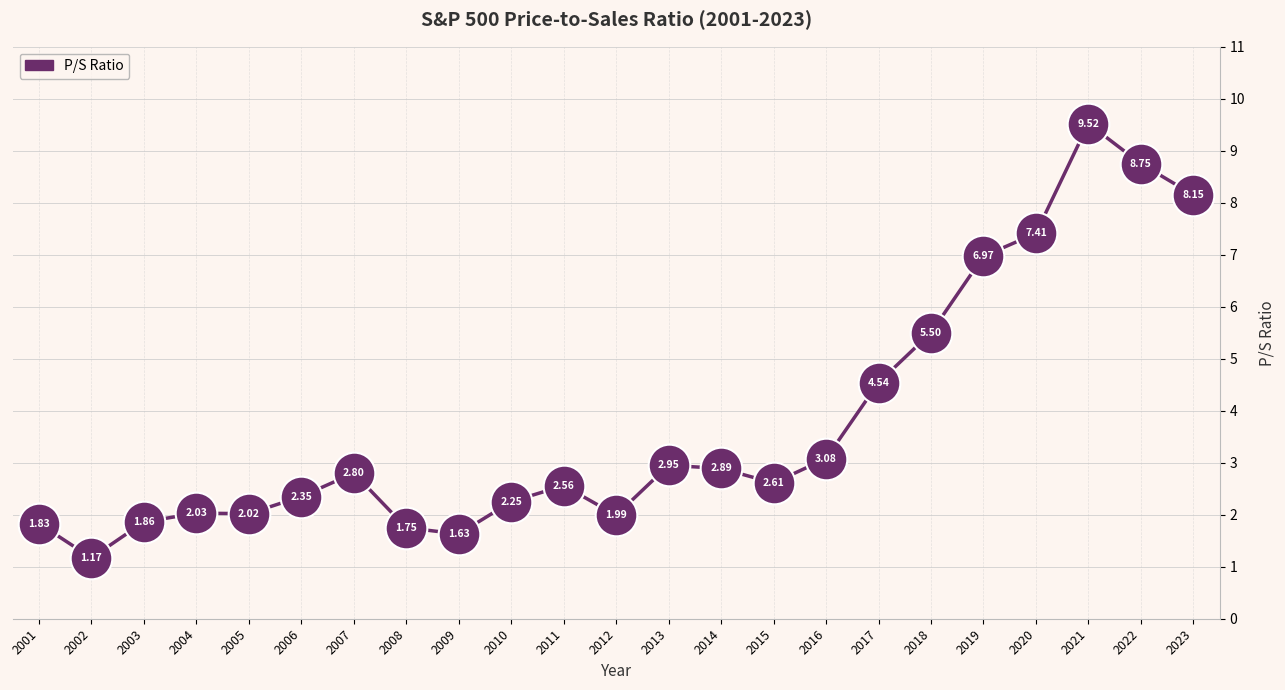

What is the change in value from 2016 to 2018?

+2.4